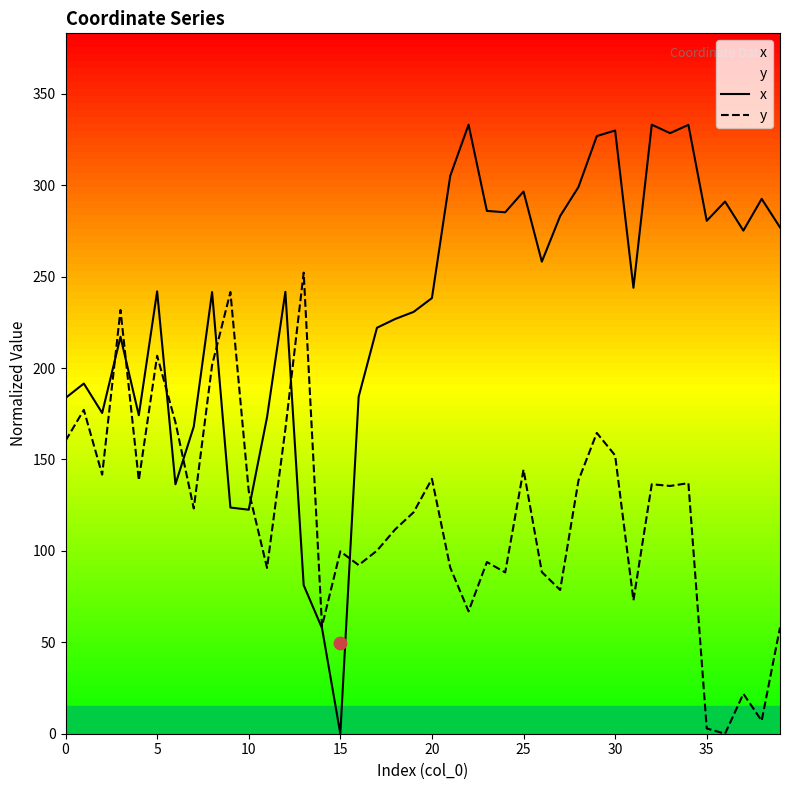

Which series has the largest Y range (max minus min)?

x